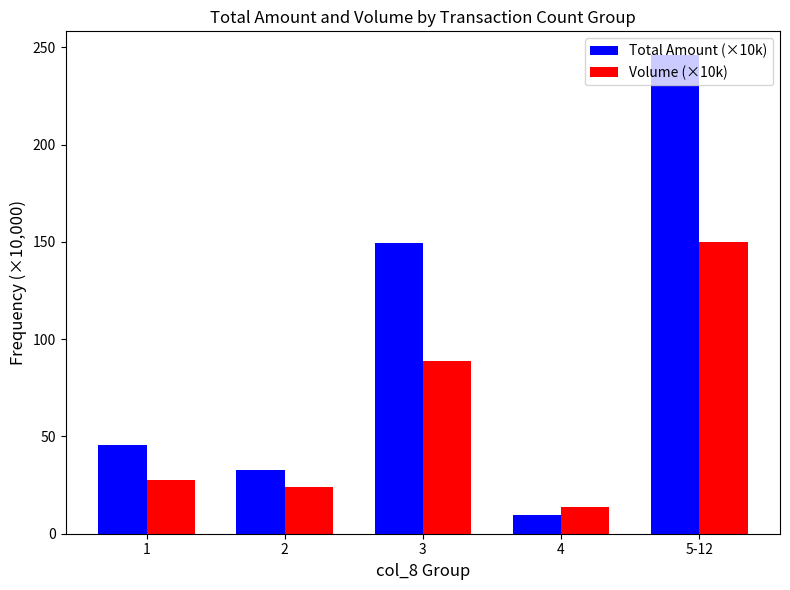

The Total Amount (×10k) series shows 149.2 at 3. True or false?

True